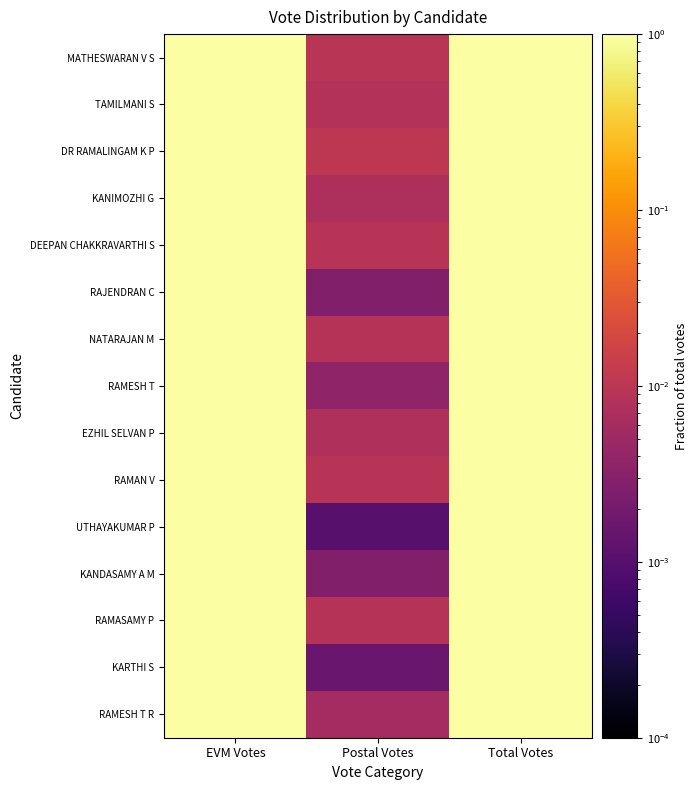

Between Total Votes and EVM Votes, which is larger?

Total Votes